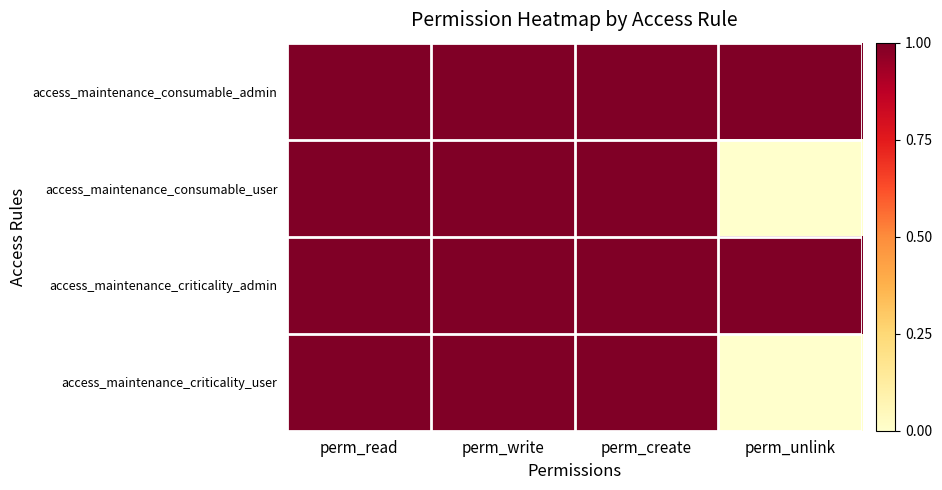

What is the total value across all series at perm_read?

4